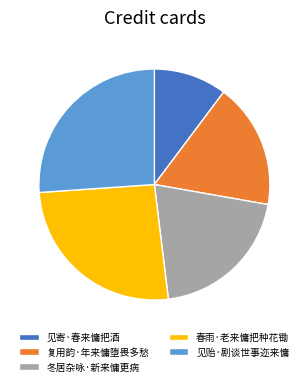

Is there a majority slice in this chart?

No